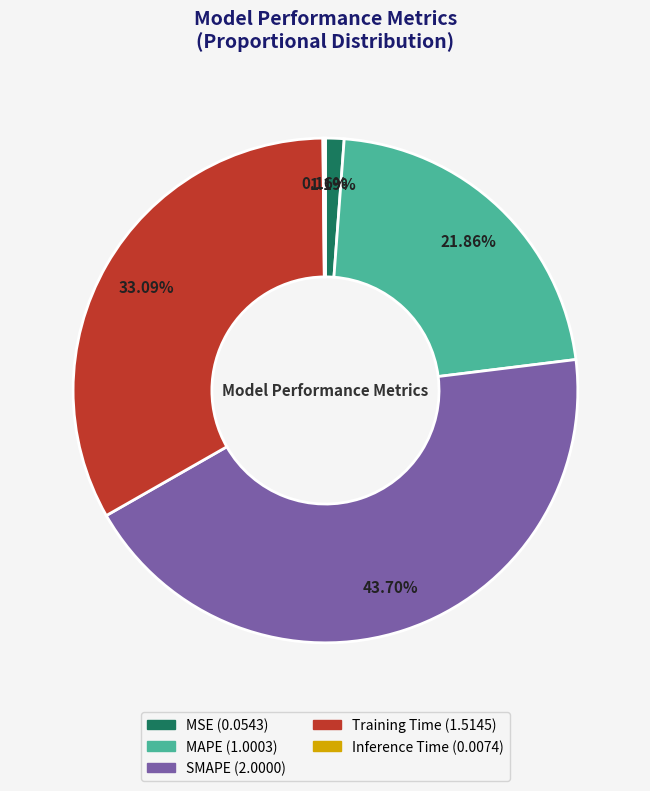

Which slice is the largest?

SMAPE